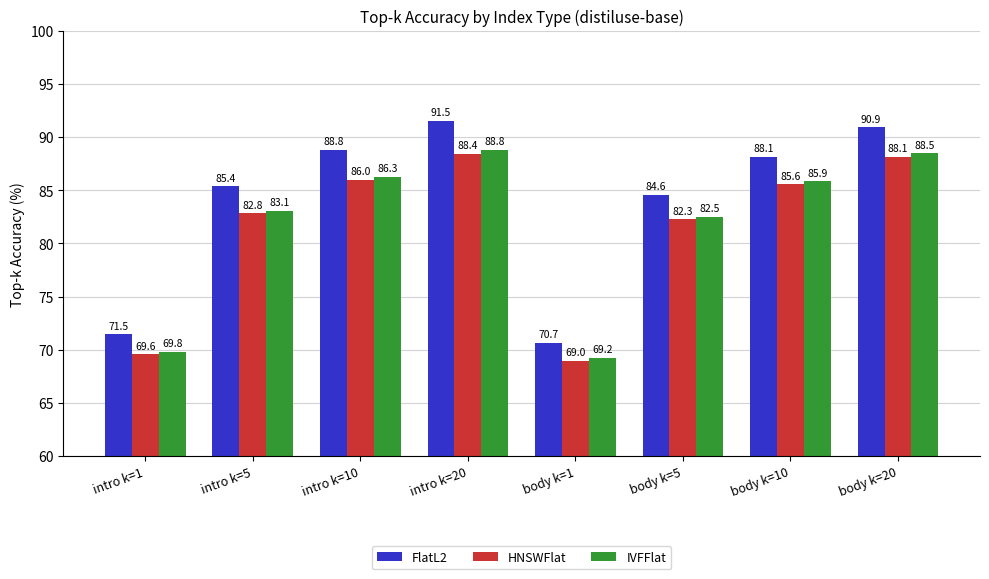

Where is FlatL2 nearest to the value 81?

body k=5